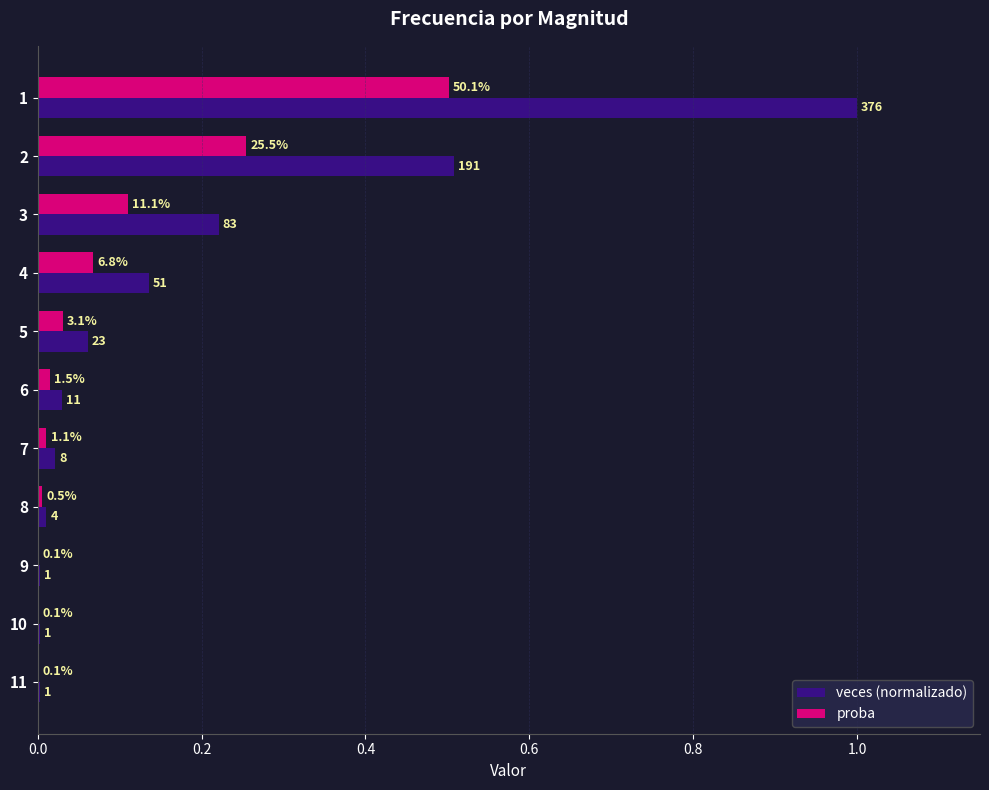

List the series in order of their overall mean, highest first.

veces (normalizado), proba